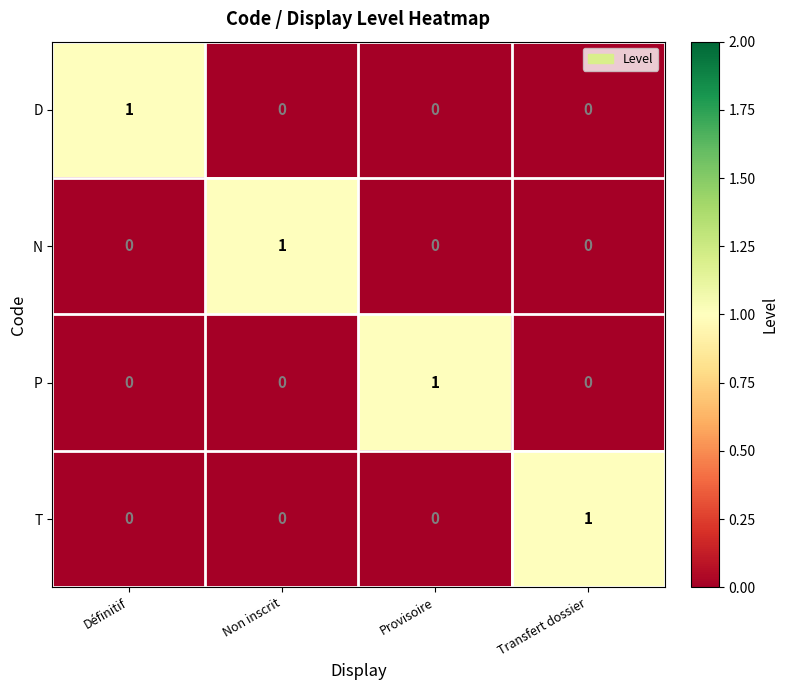

What is the spread (max minus min) of values at Non inscrit?

1